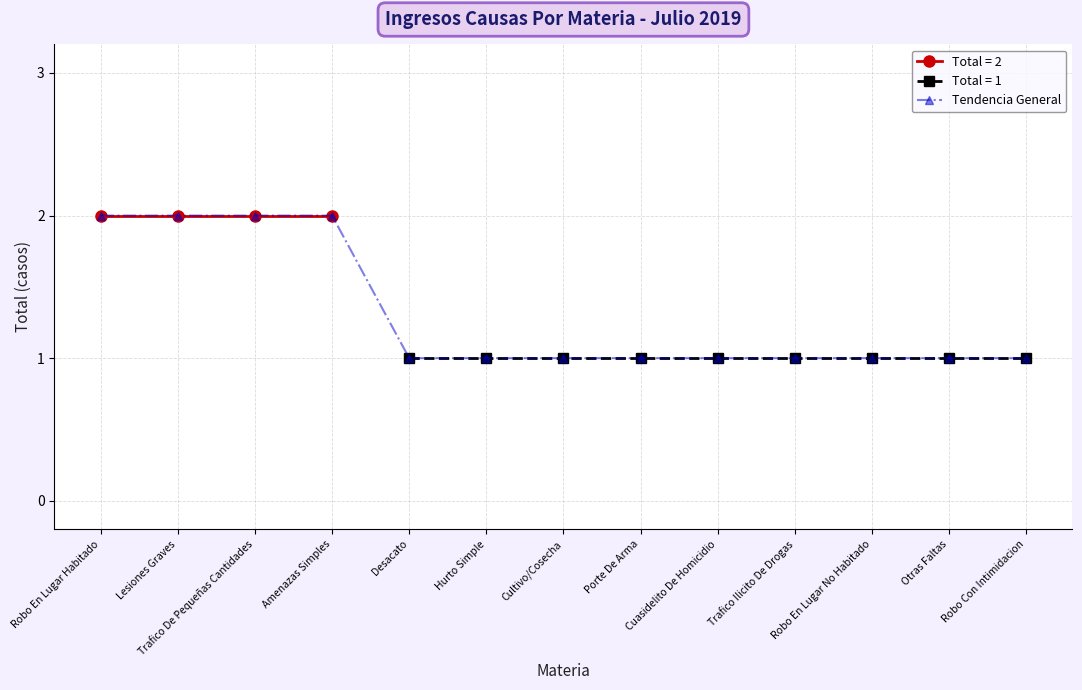

Rank the categories by value from lowest to highest.

Desacato, Hurto Simple, Cultivo/Cosecha, Porte De Arma, Cuasidelito De Homicidio, Trafico Ilicito De Drogas, Robo En Lugar No Habitado, Otras Faltas, Robo Con Intimidacion, Robo En Lugar Habitado, Lesiones Graves, Trafico De Pequeñas Cantidades, Amenazas Simples